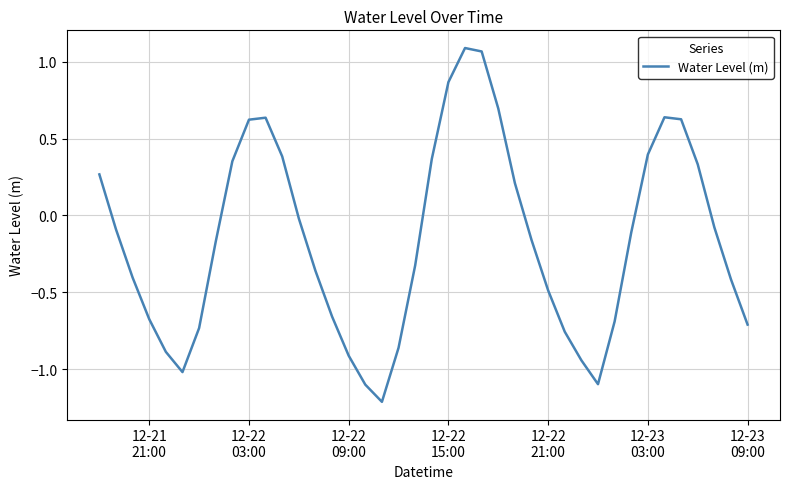

What is the smallest value displayed?

-1.2